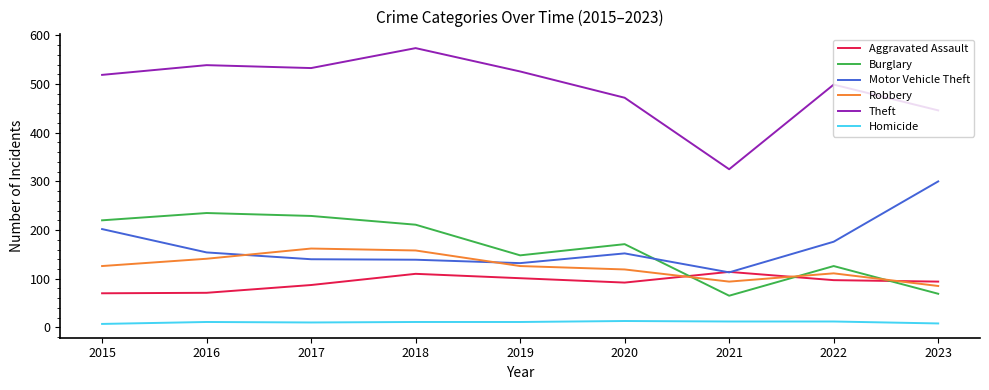

At which category is the sum across all series the highest?

2018